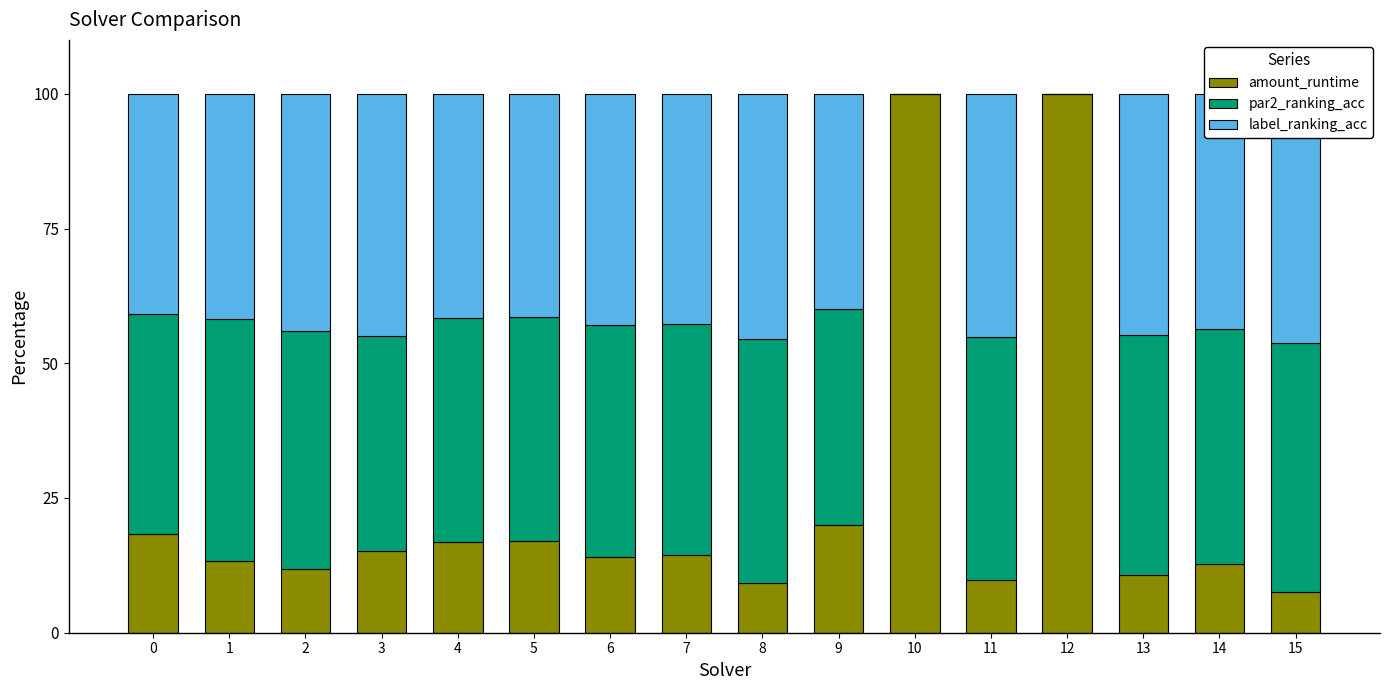

How many positive values does the par2_ranking_acc series have?

14